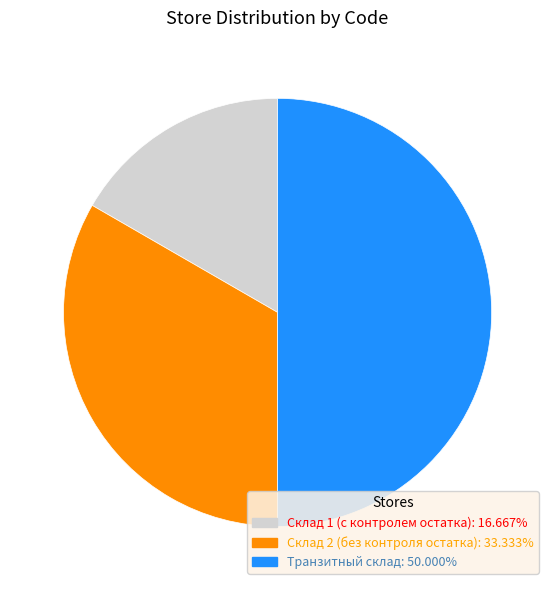

Does Склад 2 (без контроля остатка) represent more than half of the total?

No